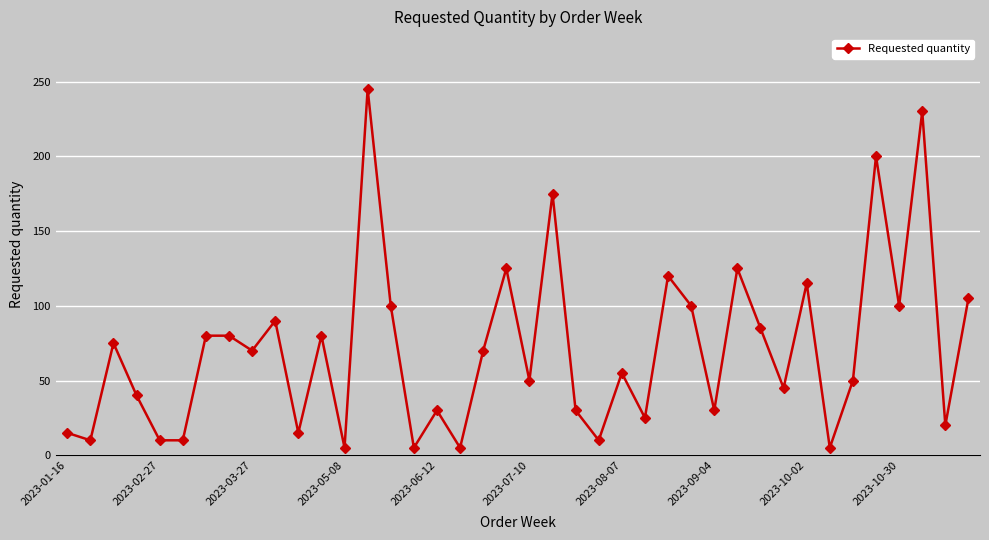

Reading right to left, list all the values displayed in this chart.

105	20	230	100	200	50	5	115	45	85	125	30	100	120	25	55	10	30	175	50	125	70	5	30	5	100	245	5	80	15	90	70	80	80	10	10	40	75	10	15